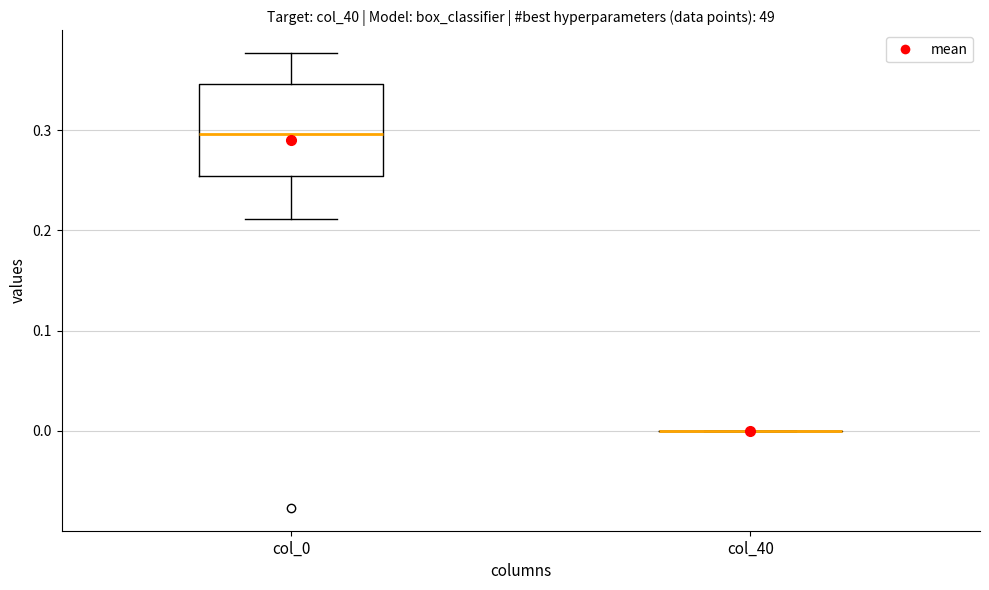

Reading left to right, read every box against the y-axis: the position of its median line, the range the box covers, and the ends of its whiskers. The values are not printed on the chart, so give them approximately, as read against the axis.

col_0: median 0.30, box 0.25 to 0.35, whiskers 0.21 to 0.38
col_40: box collapsed to a line at 0.00, whiskers 0.00 to 0.00